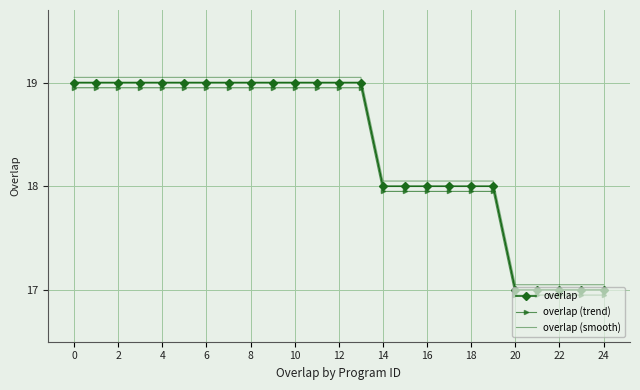

True or false: overlap (trend) and overlap intersect in this chart.

False